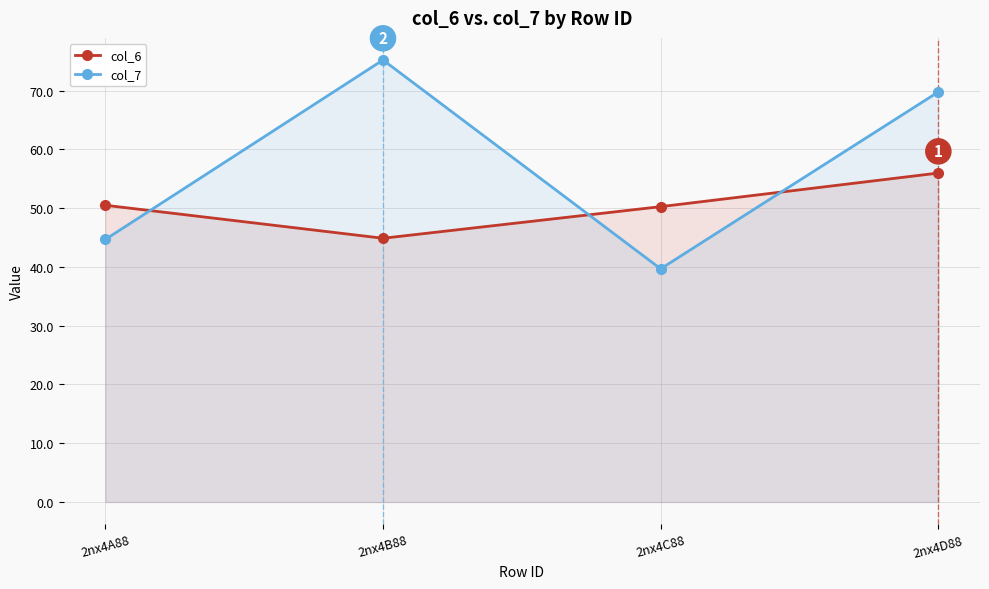

Reading right to left, extract all data points from this chart.

col_6: 2nx4D88=56.0	2nx4C88=50.2	2nx4B88=44.9	2nx4A88=50.5
col_7: 2nx4D88=69.8	2nx4C88=39.7	2nx4B88=75.2	2nx4A88=44.7